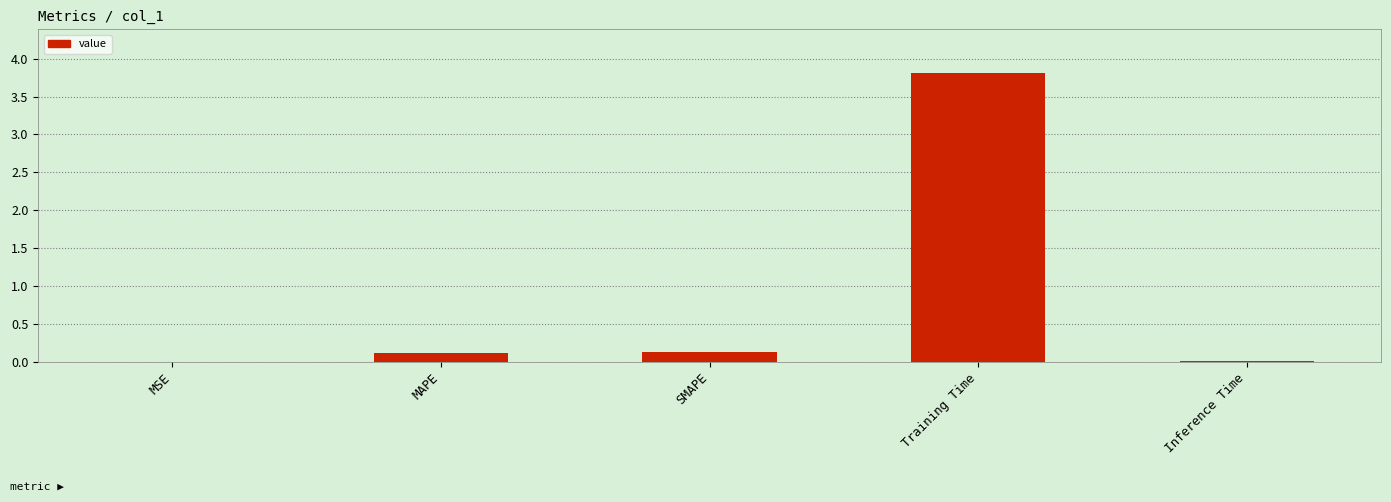

What is the sum of all values?

4.1